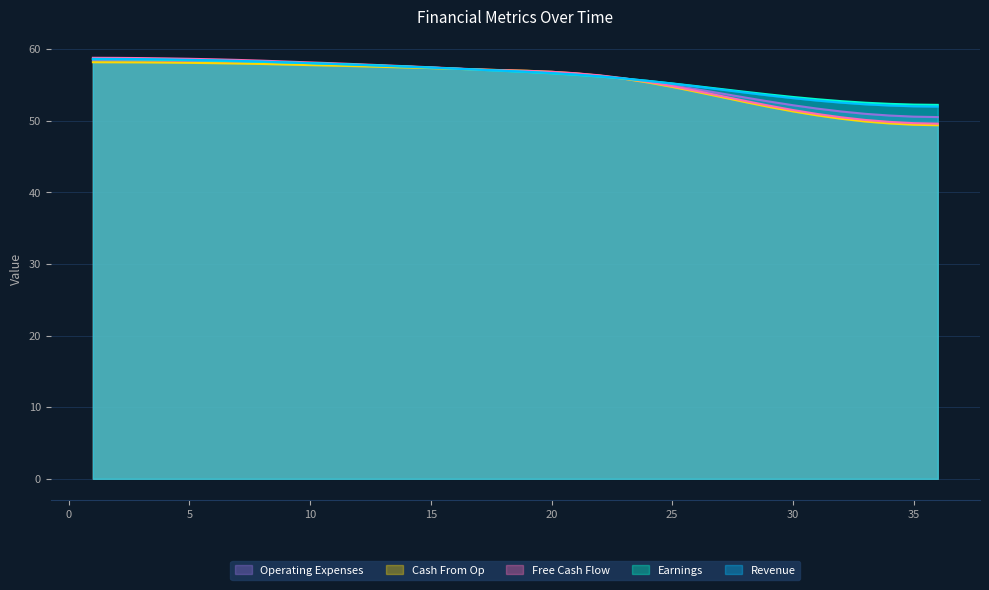

What is the difference between the Operating Expenses values at 29 and 24?

2.7